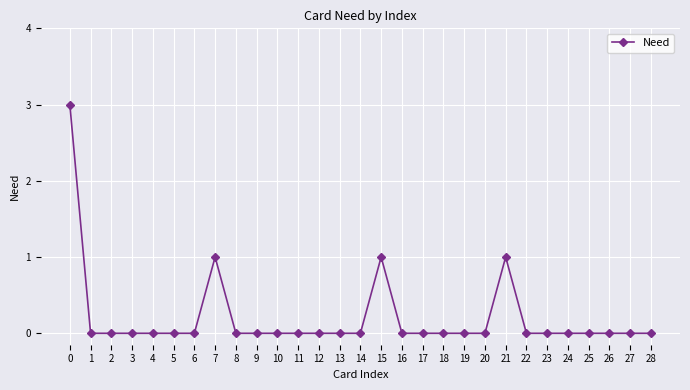

The value at 15 is 1. True or false?

True